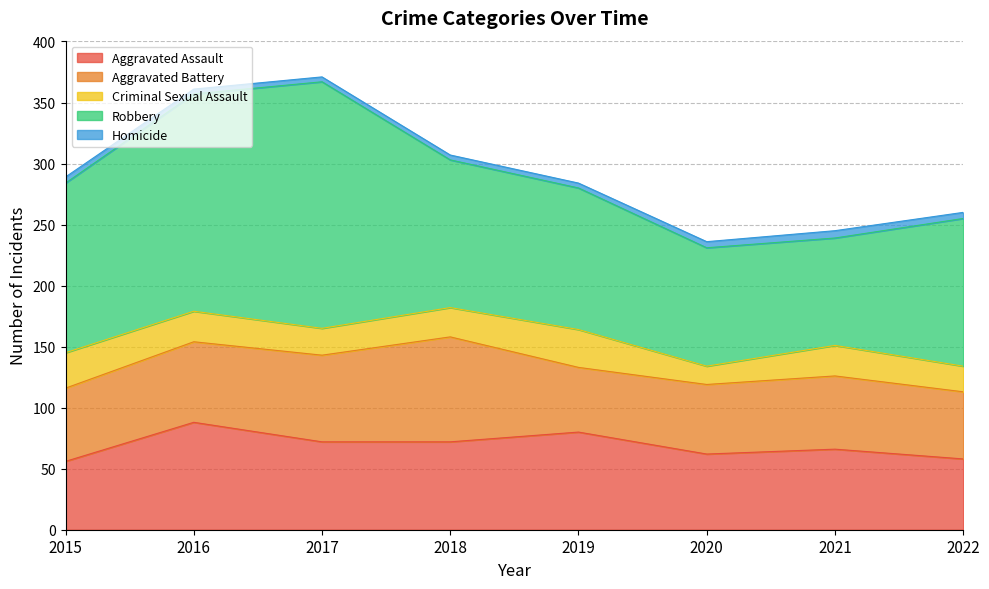

How many categories are shown in the chart?

8